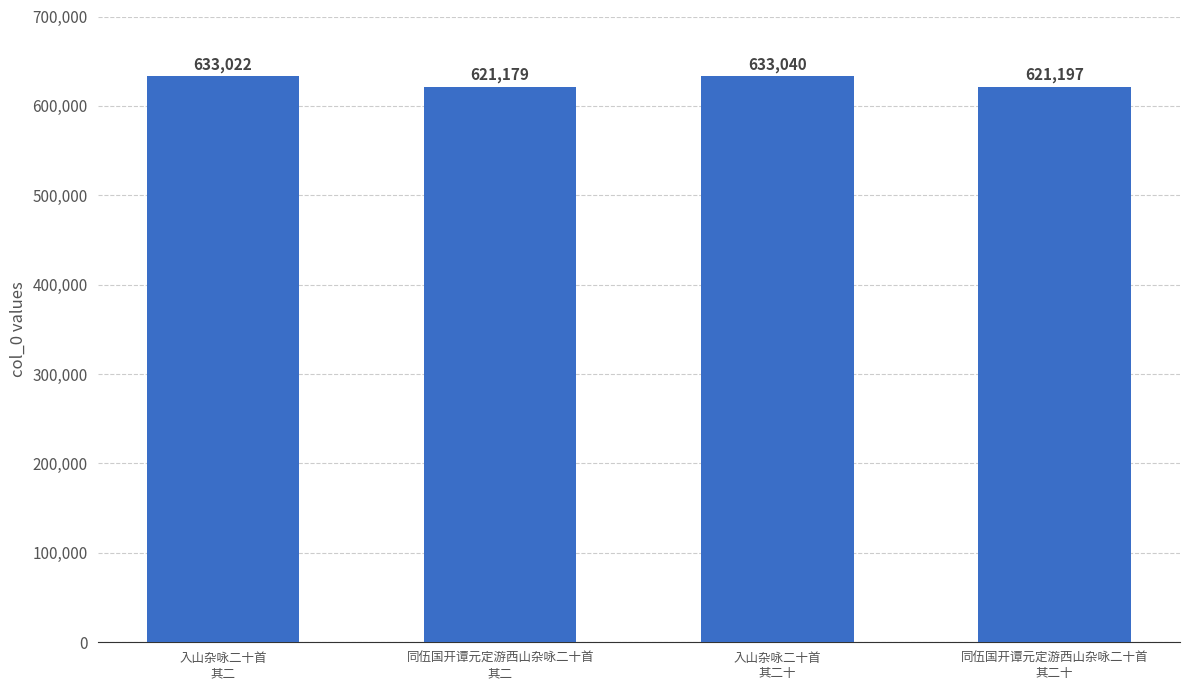

Approximately how many times larger is the value at 同伍国开谭元定游西山杂咏二十首
其二 compared to 入山杂咏二十首
其二十?

1.0